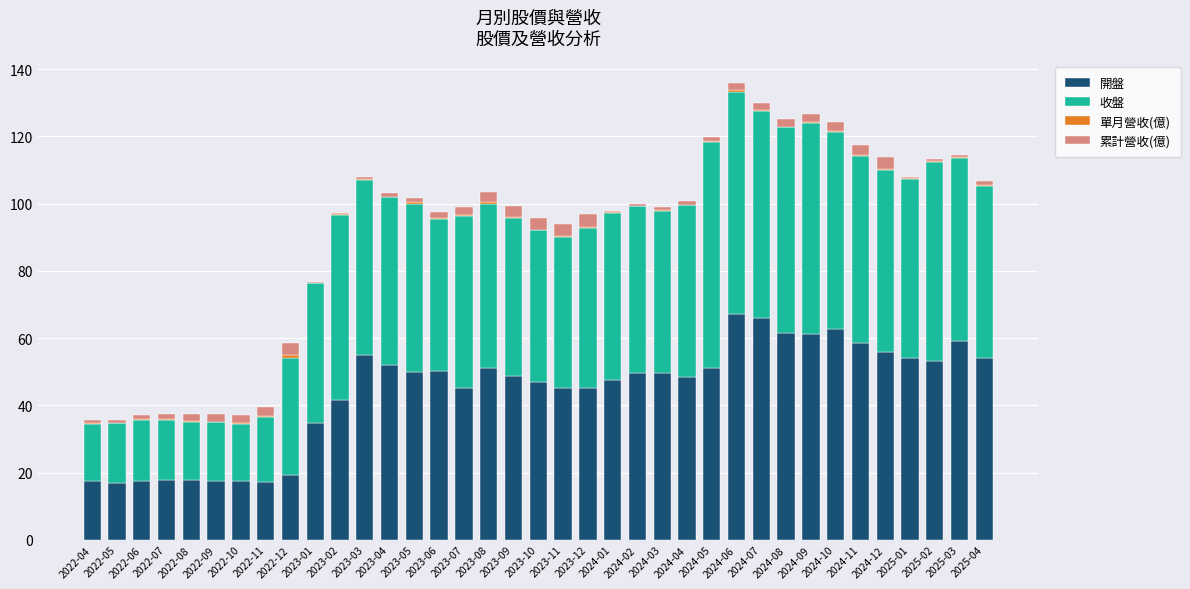

How many series are shown in this chart?

4